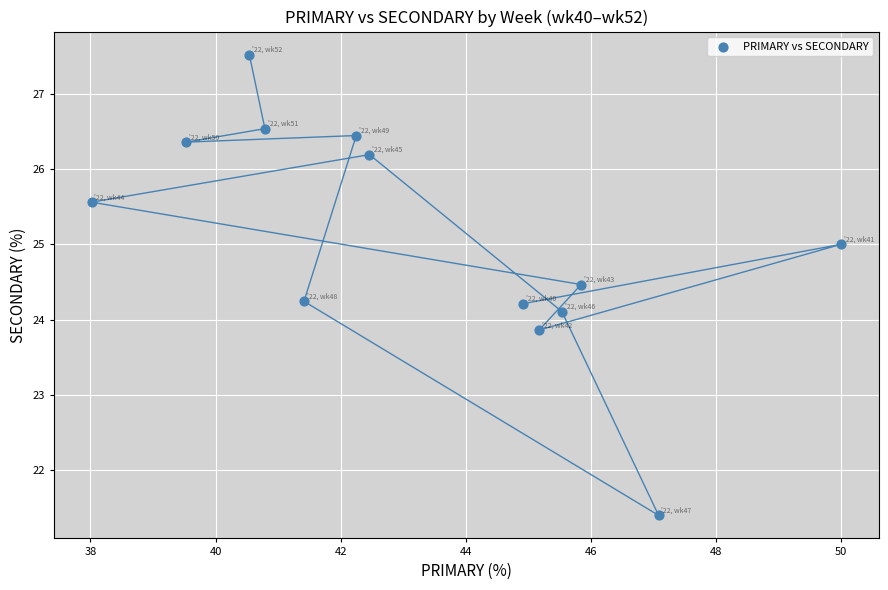

What is the range of Y values (max minus min)?

6.1